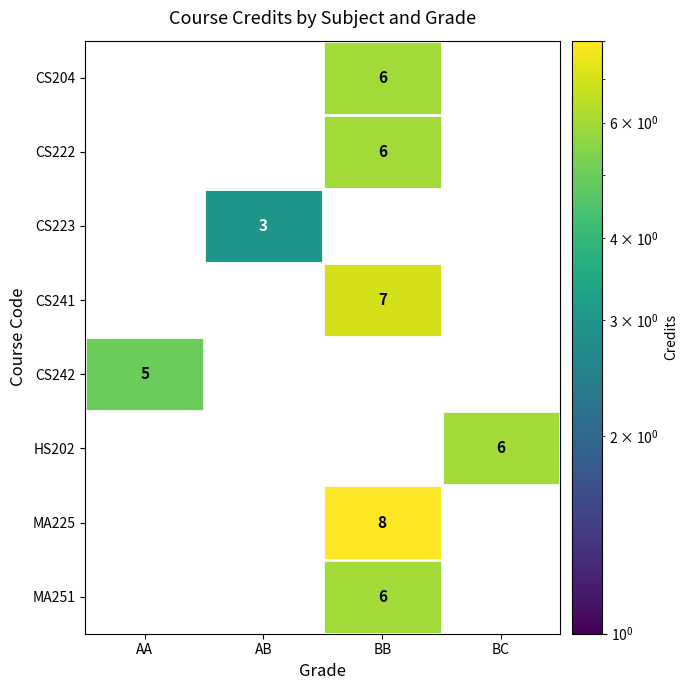

Between AA and BB, which series saw the biggest shift?

MA225